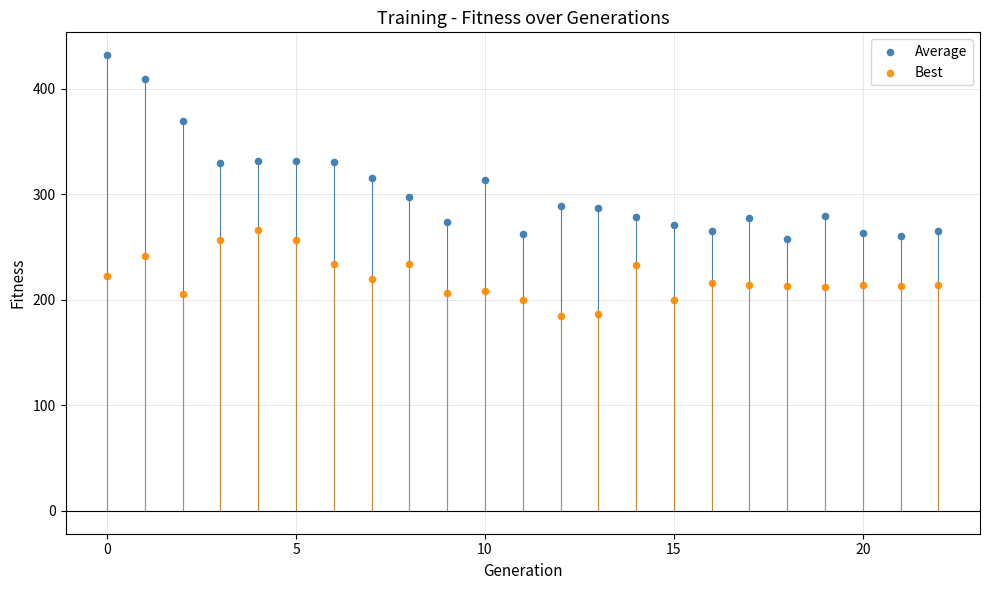

Which series has the widest spread of Y values?

Average